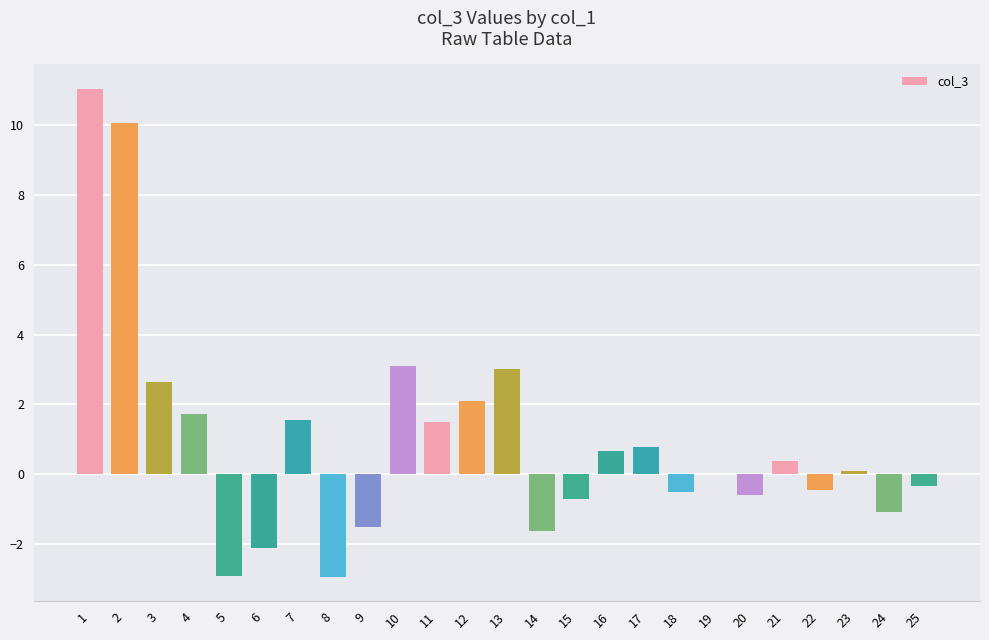

Is it true that the value at 20 is -0.6?

True